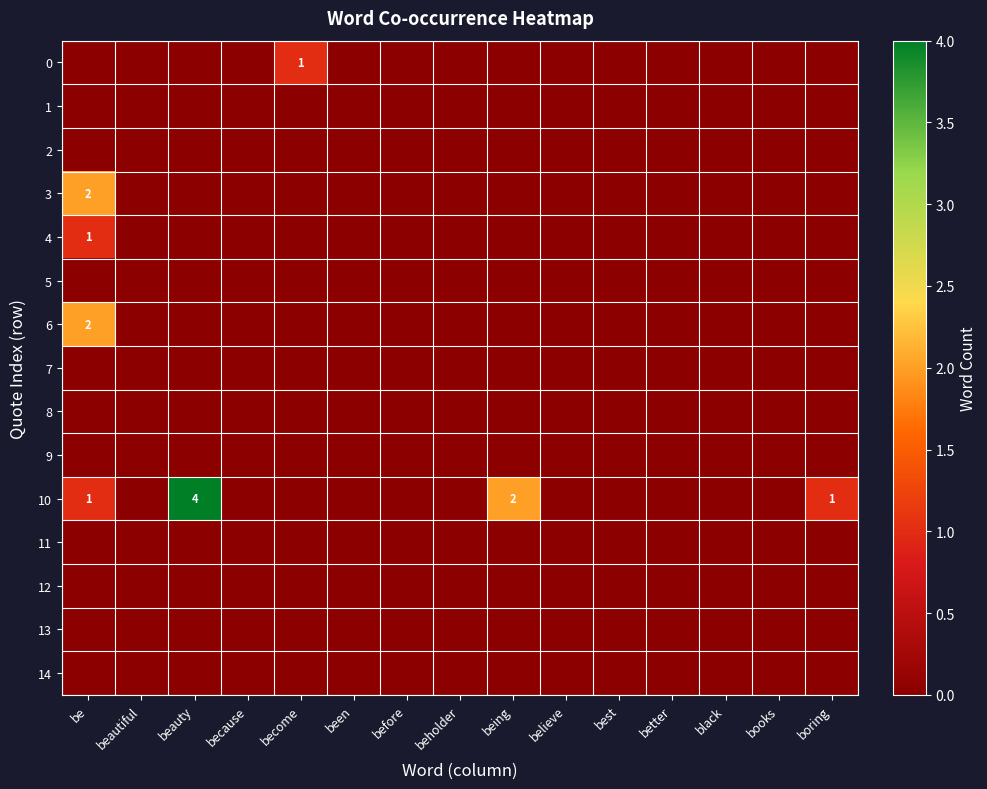

Which series has the widest spread of values?

10